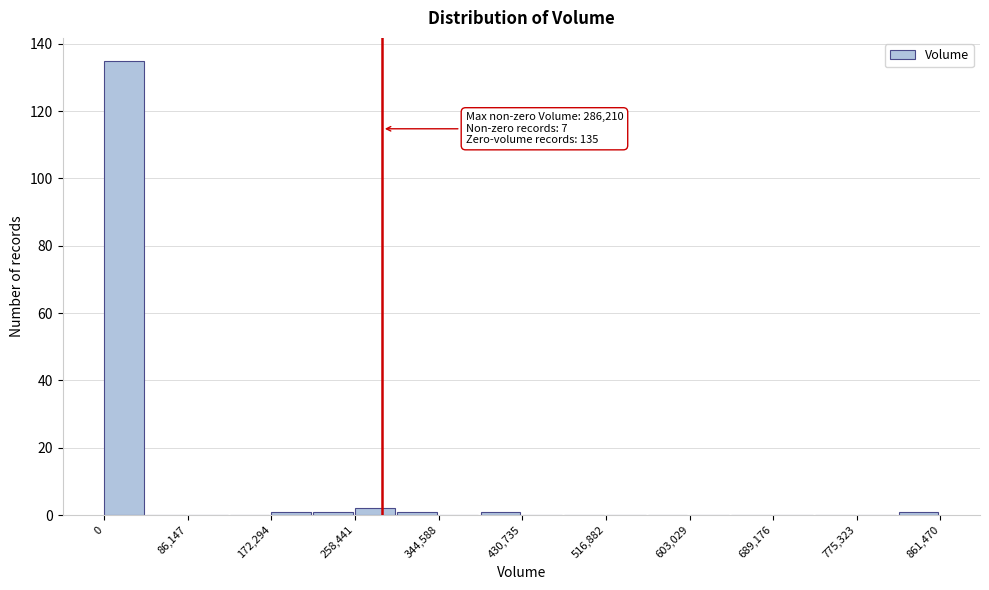

Which range on the x-axis has the tallest bar?

0 to 40000